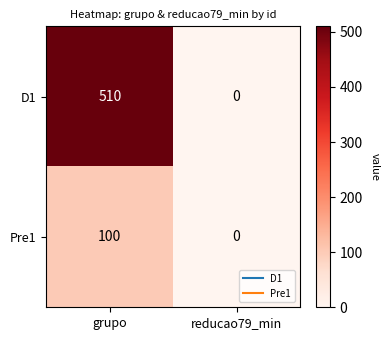

Reading left to right, list all the values displayed in this chart.

D1: 510	0
Pre1: 100	0